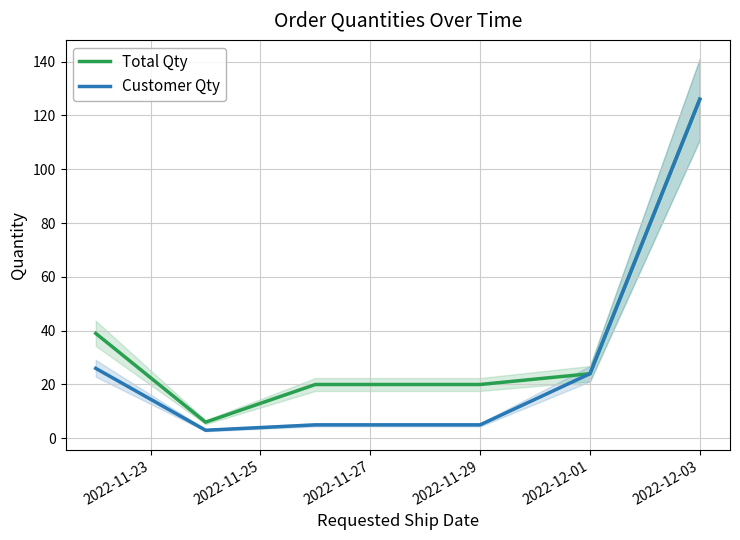

Reading left to right, extract all data points from this chart.

Total Qty: 39	6	20	20	20	20	24	126
Customer Qty: 26	3	5	5	5	5	24	126